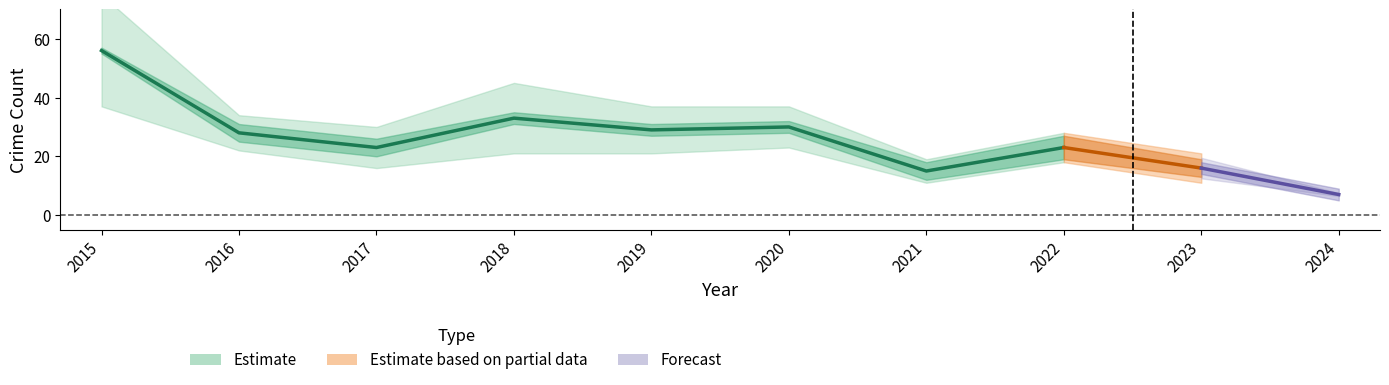

At which category is the sum across all series the highest?

2015